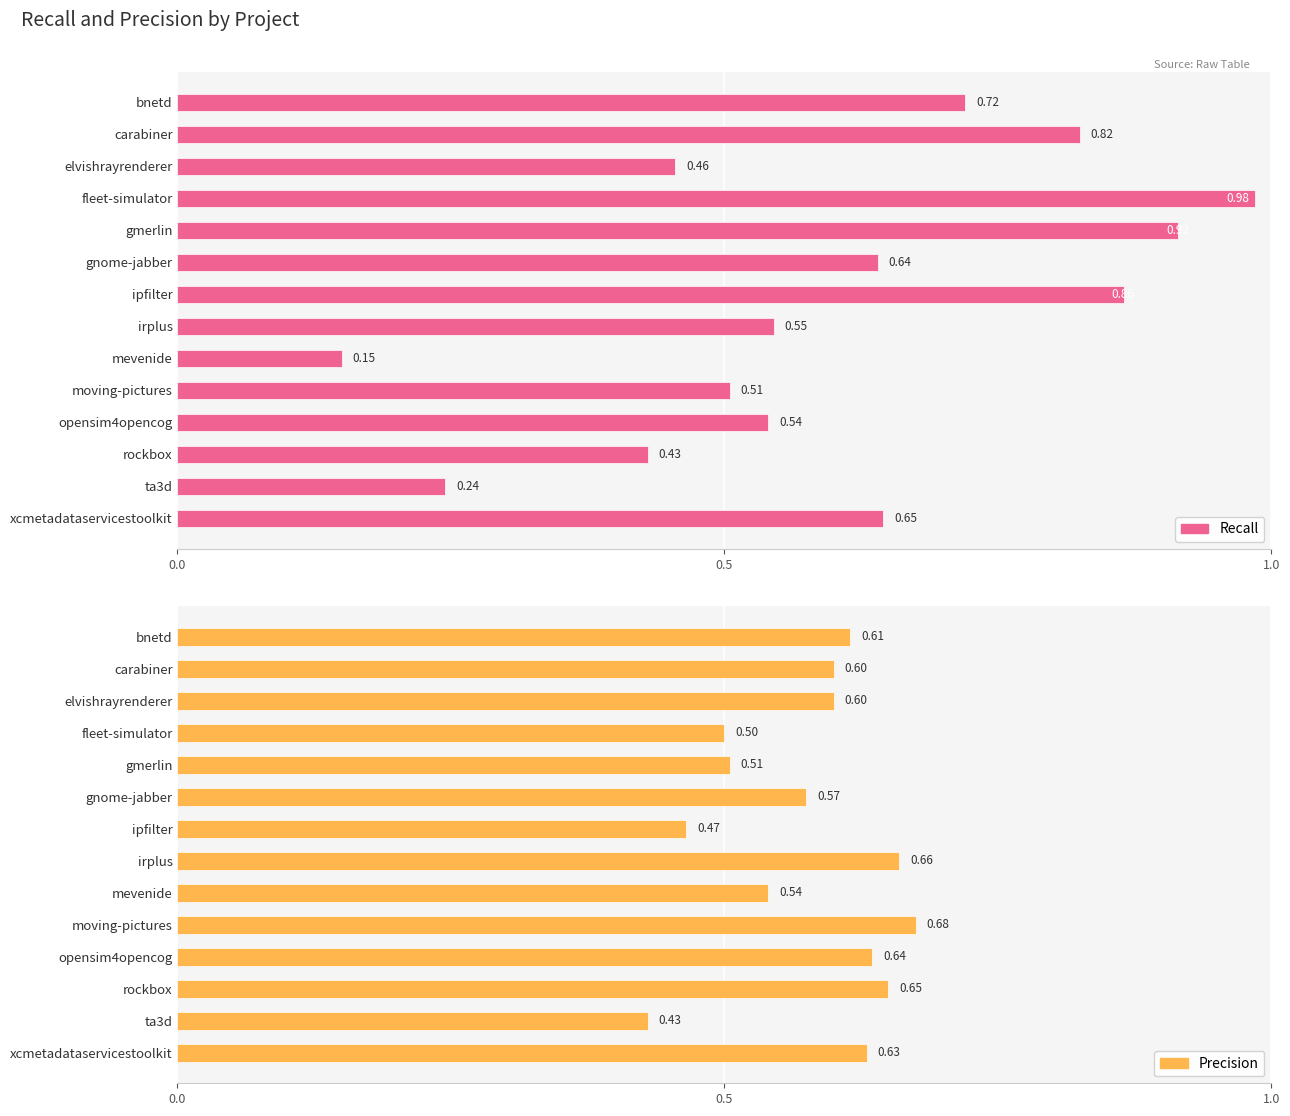

True or false: precision has a value of 1.1 at moving-pictures.

False